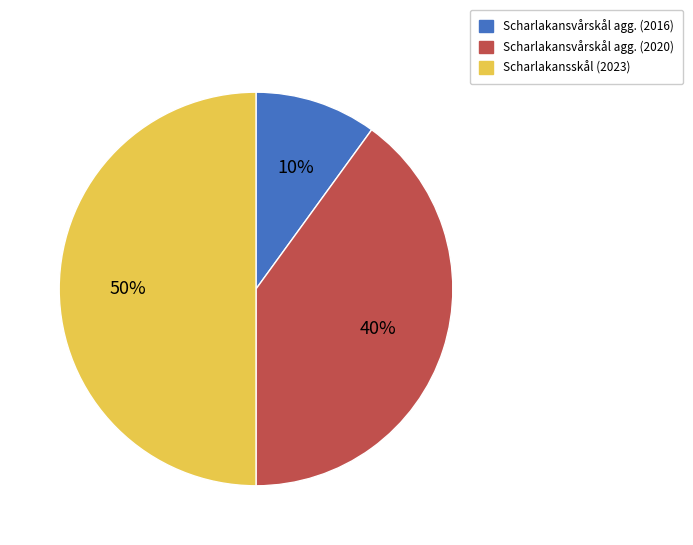

Which slice is the largest?

Scharlakansskål (2023)